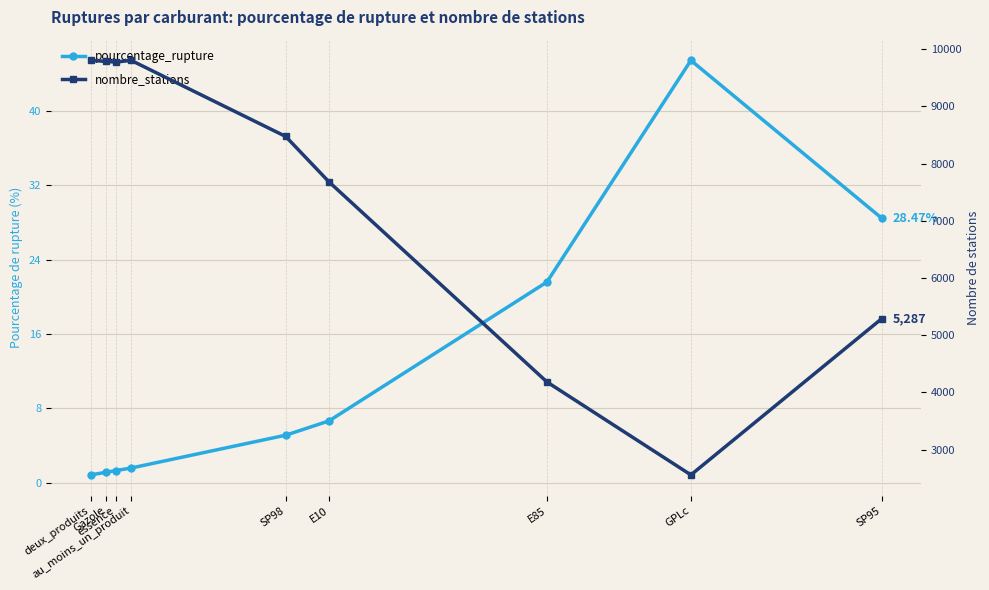

True or false: pourcentage_rupture and nombre_stations cross at least once.

False